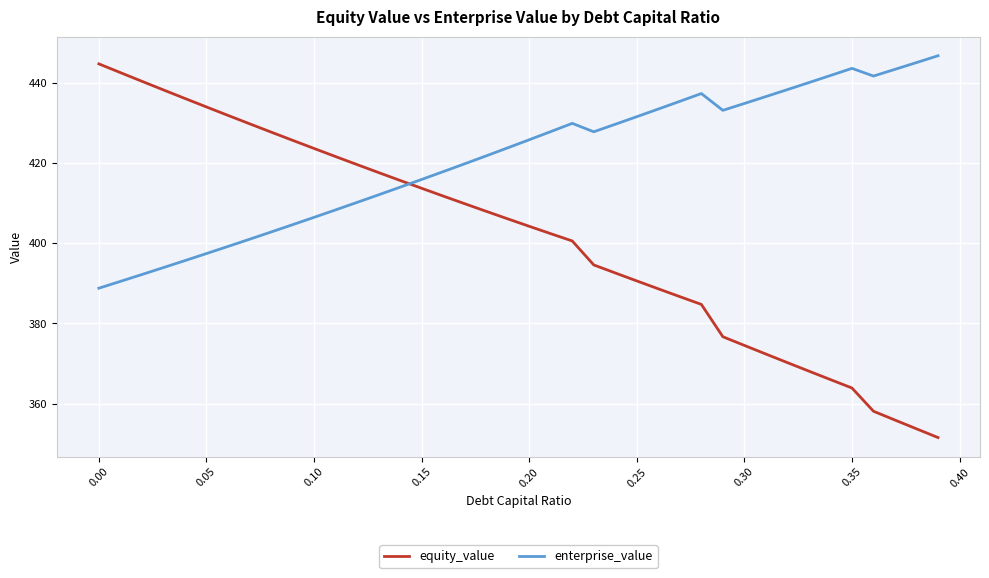

True or false: equity_value and enterprise_value cross at least once.

True